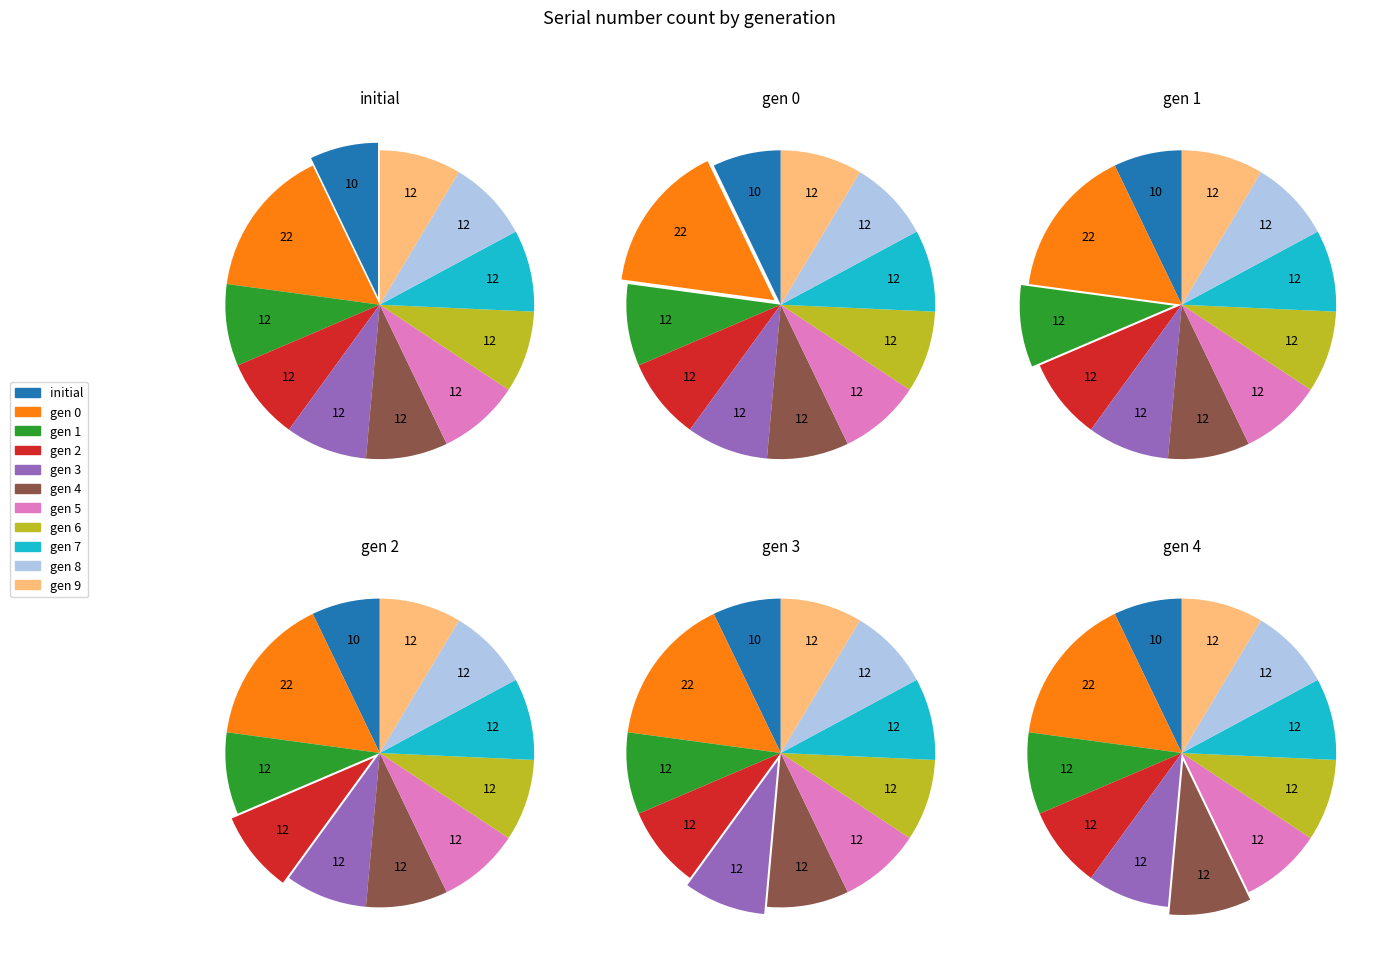

To the nearest percent, what percentage of the pie is initial?

7%